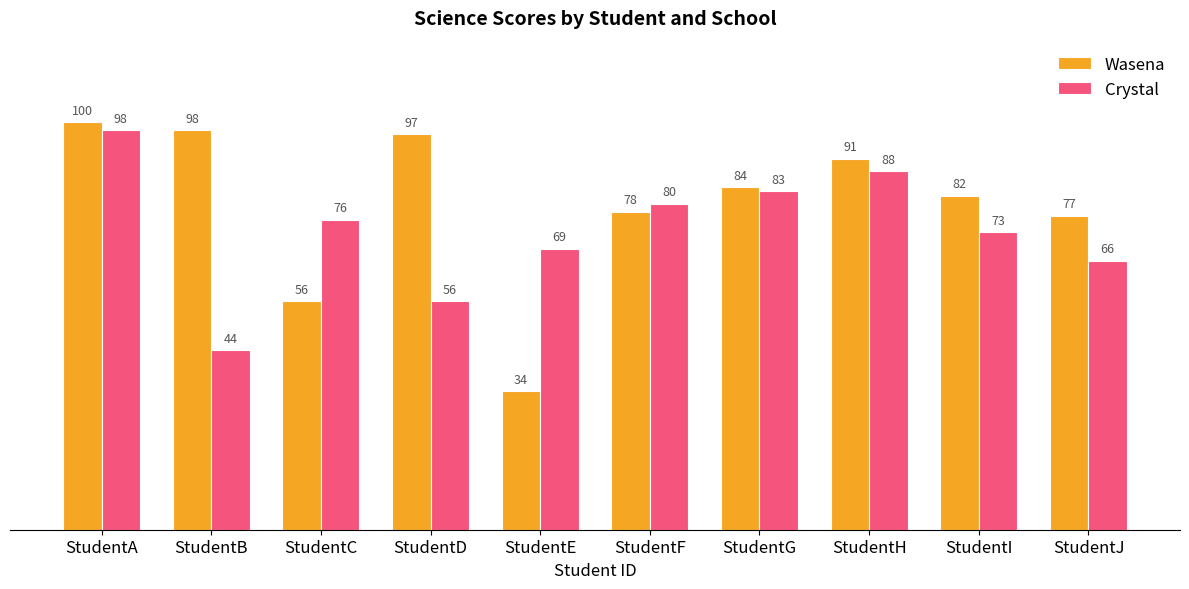

What is the value of the Crystal bar at the 9th from the left?

73